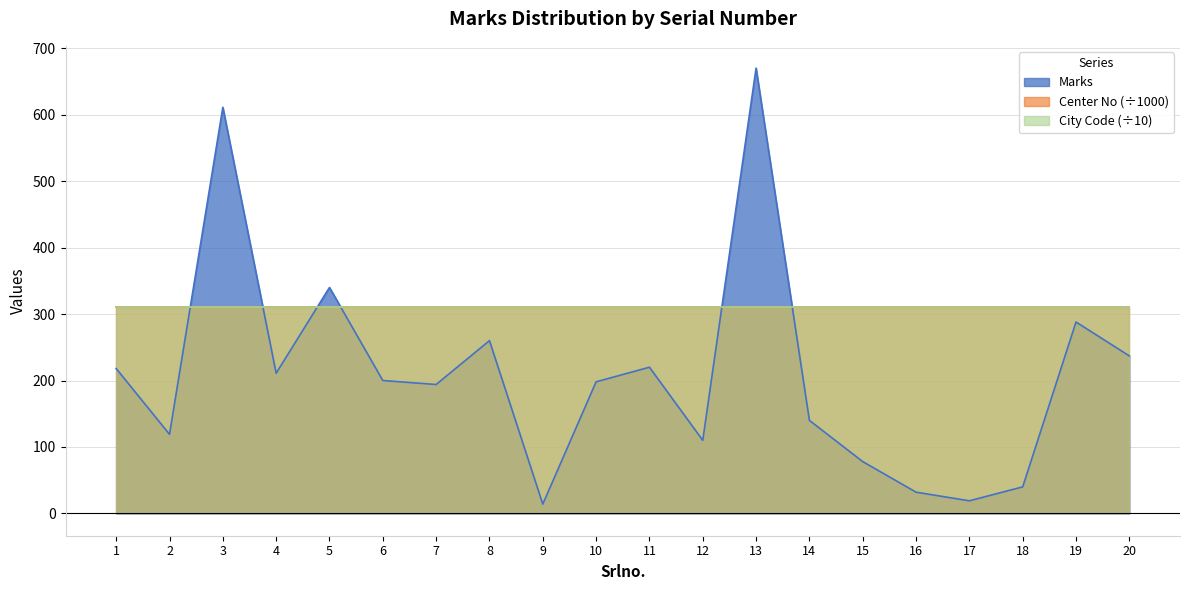

What is the value of the 11th point from the left?

220